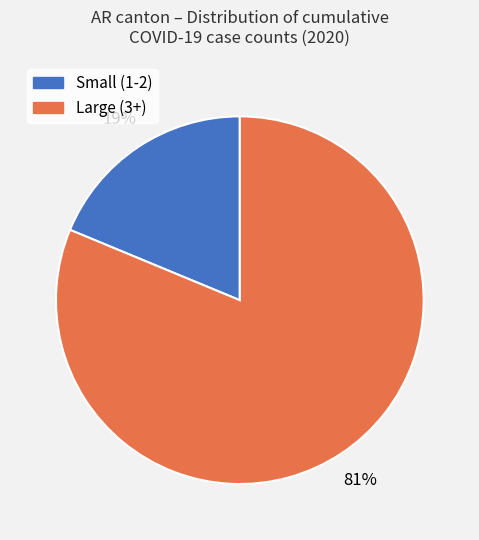

To the nearest percent, what is the average slice percentage?

50%